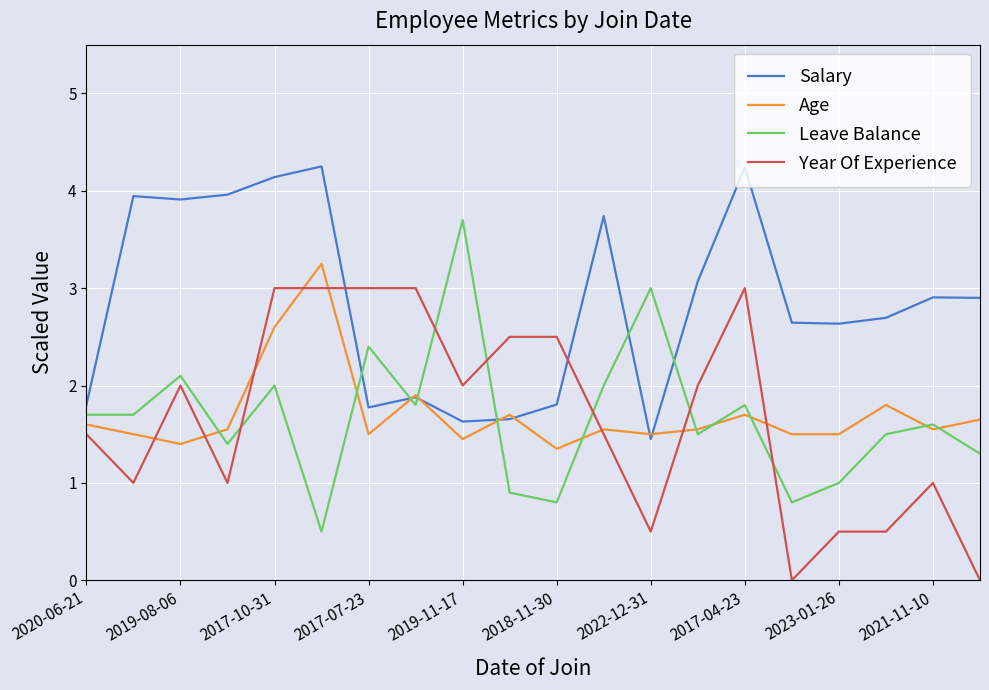

List the series in order of their peak value, highest first.

Salary, Leave Balance, Age, Year Of Experience